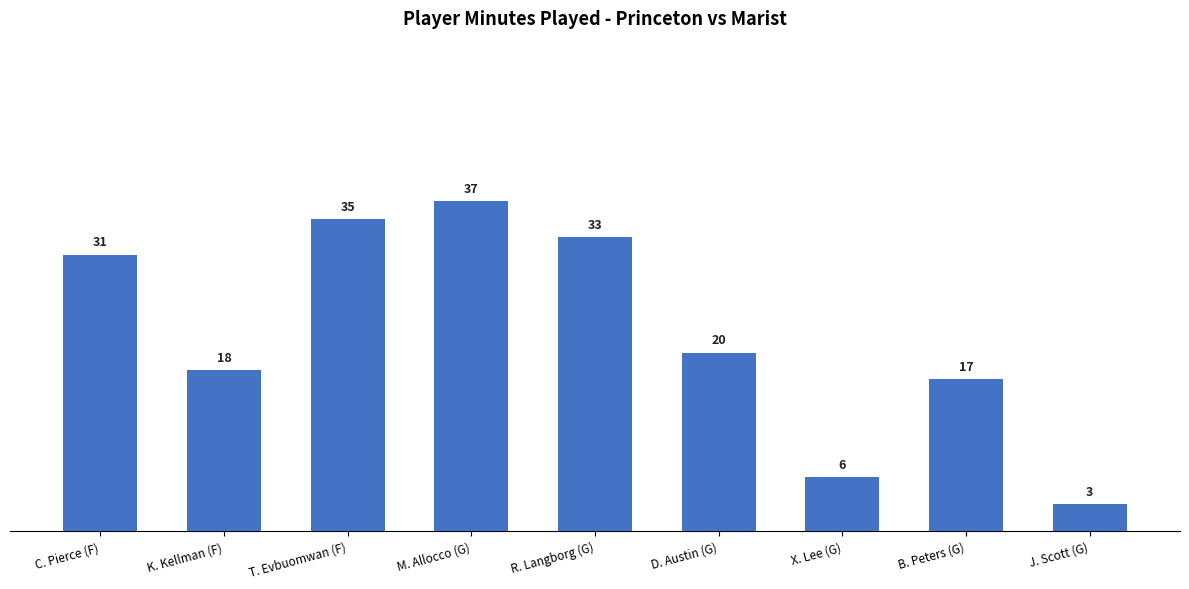

At which label does the data first exceed 20?

C. Pierce (F)